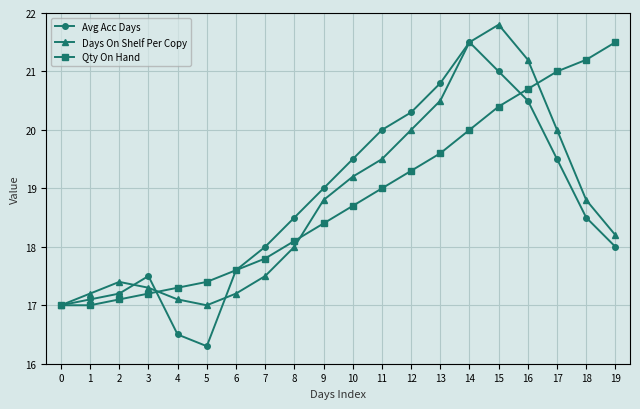

How many series are shown in this chart?

3